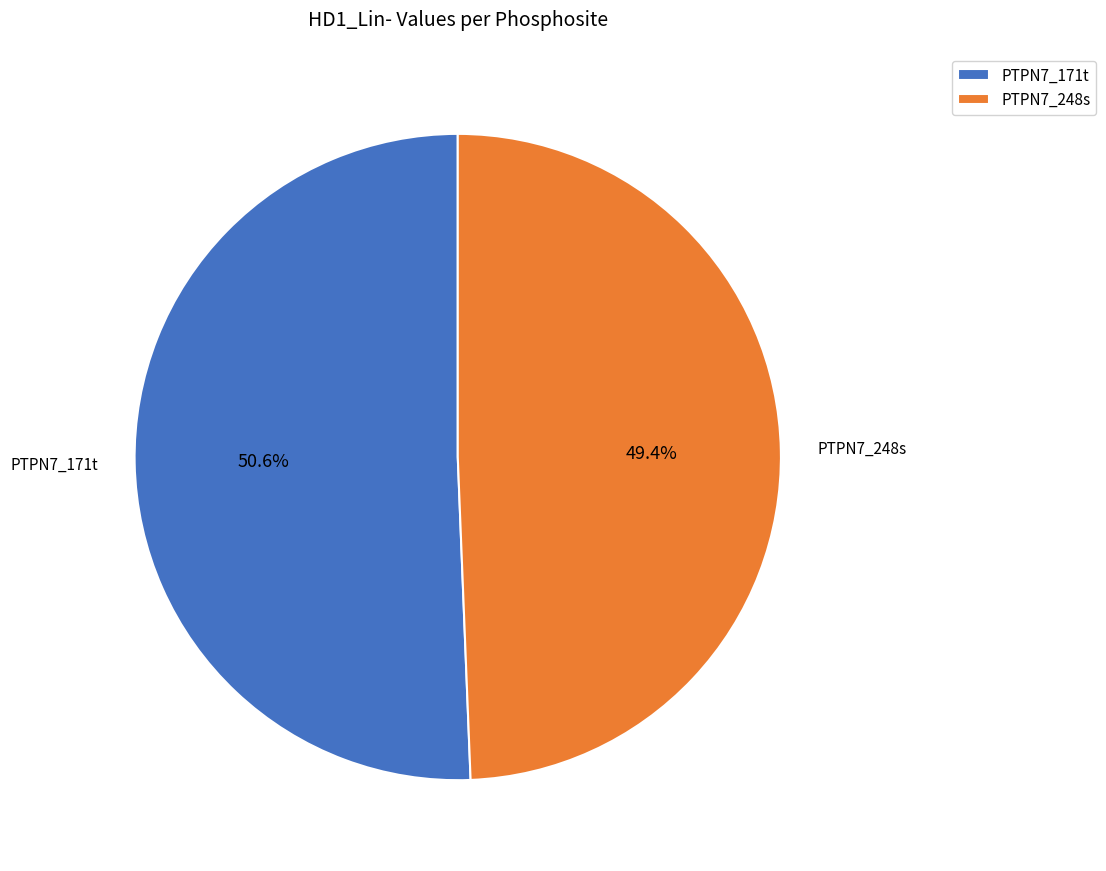

The PTPN7_171t slice represents 56% of the pie. True or false?

False